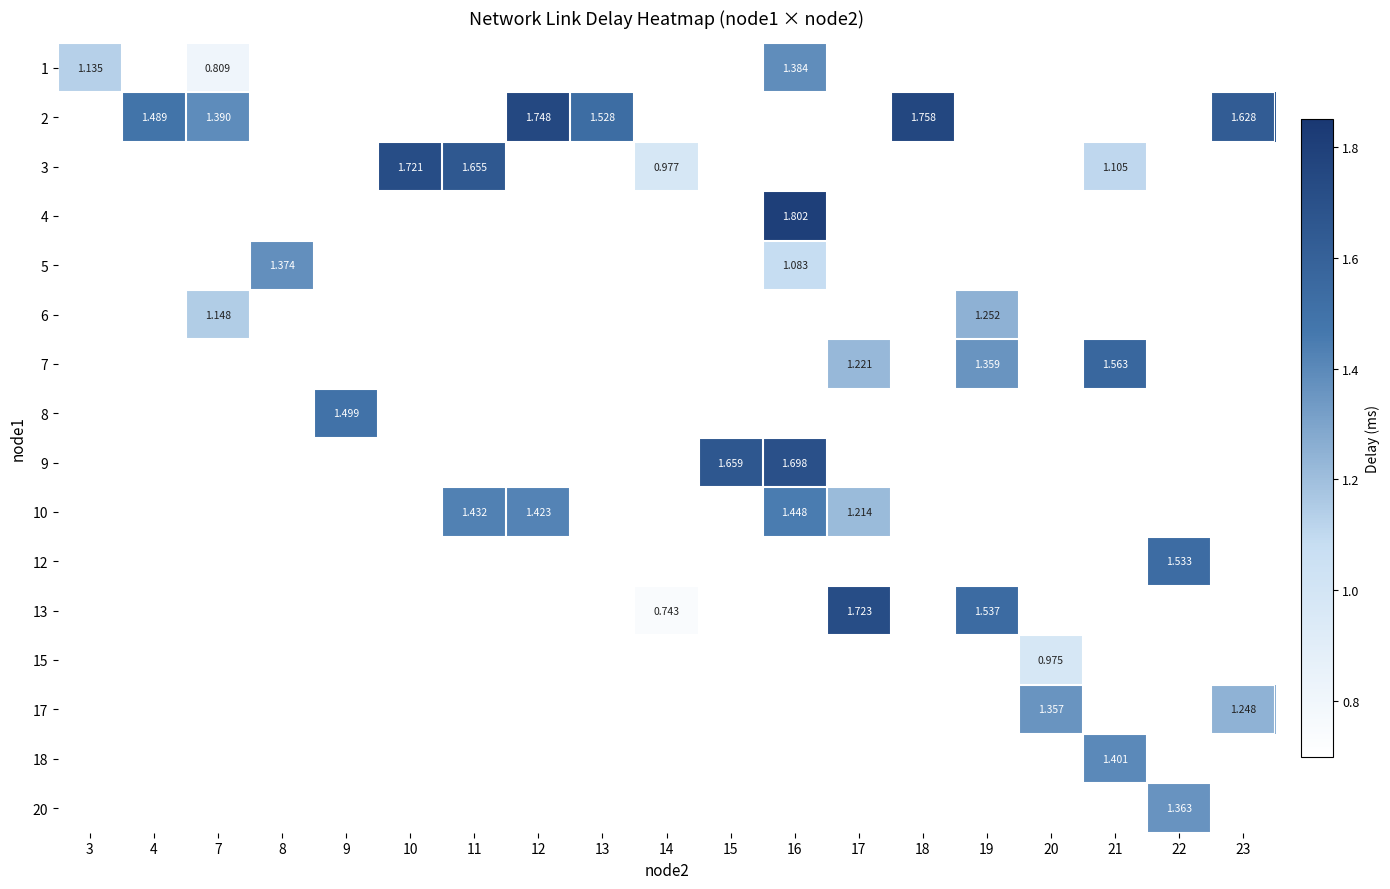

Count the number of categories in the chart.

19